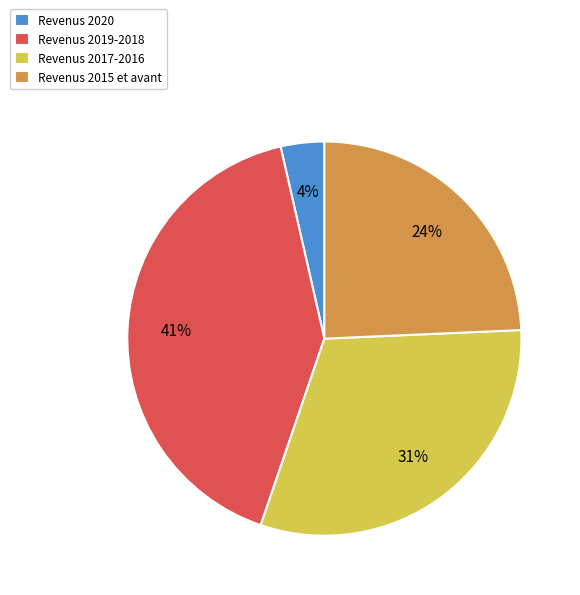

Between Revenus 2017-2016 and Revenus 2020, which is larger?

Revenus 2017-2016